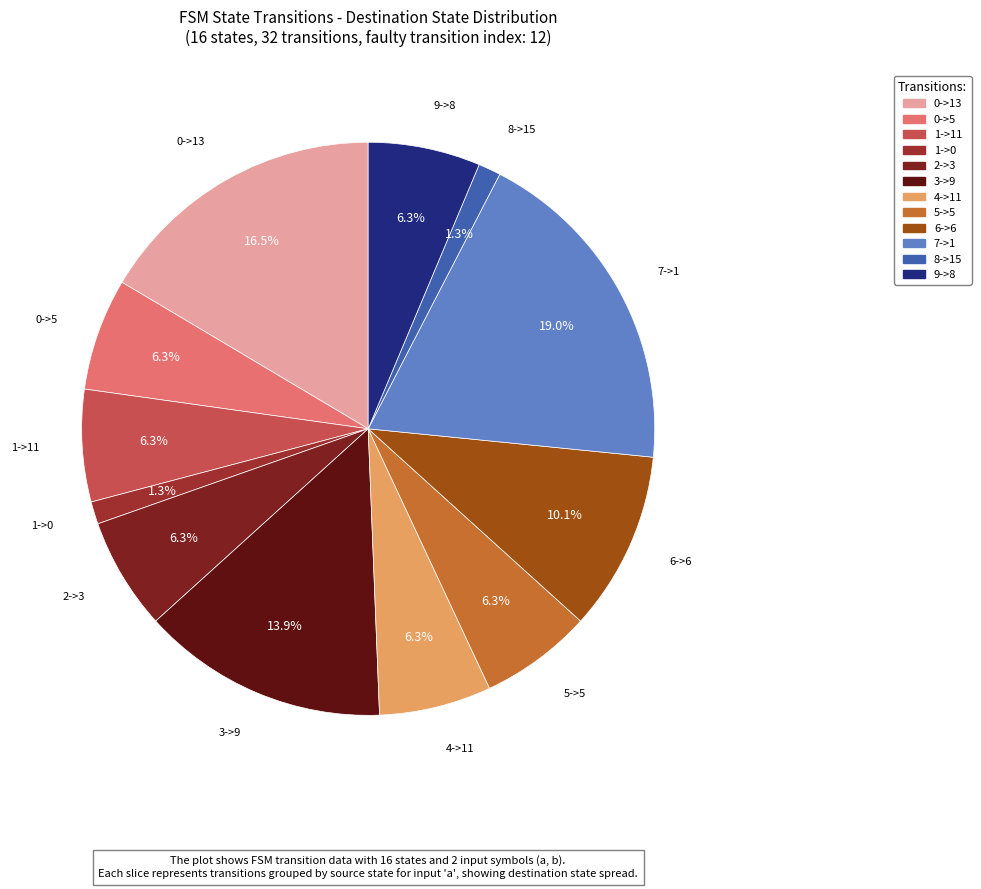

To the nearest percent, what percentage of the pie is 4->11?

6%